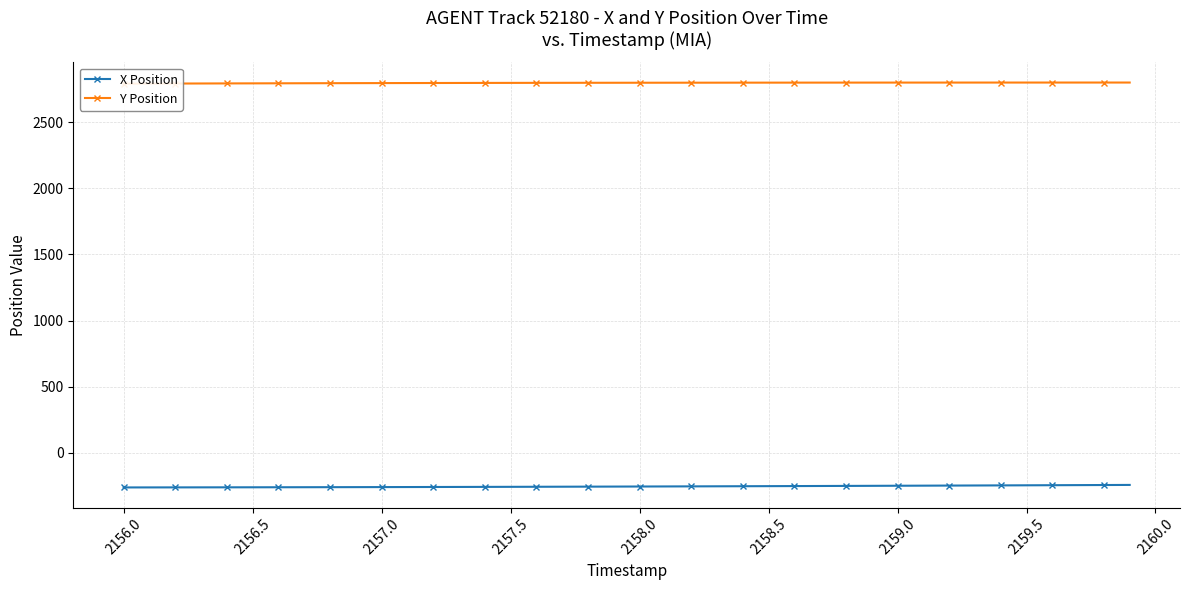

At how many categories does at least one series exceed 1408?

40